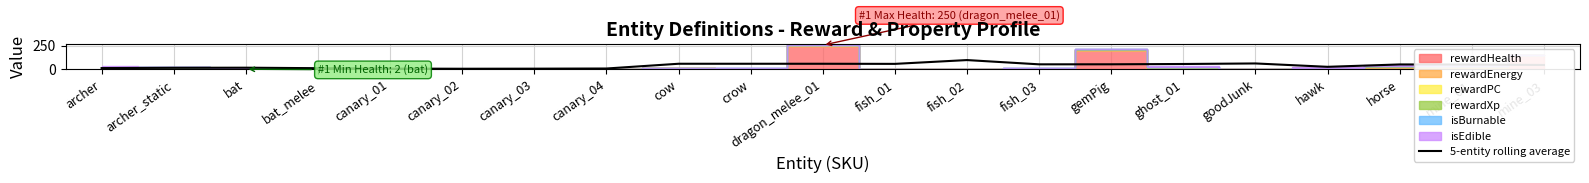

Reading left to right, list all the values displayed in this chart.

14.0	17.0	18.0	12.8	8.6	7.0	7.8	9.4	59.2	59.2	59.2	58.0	97.8	53.2	53.6	56.8	62.4	27.2	52.0	50.6	46.4